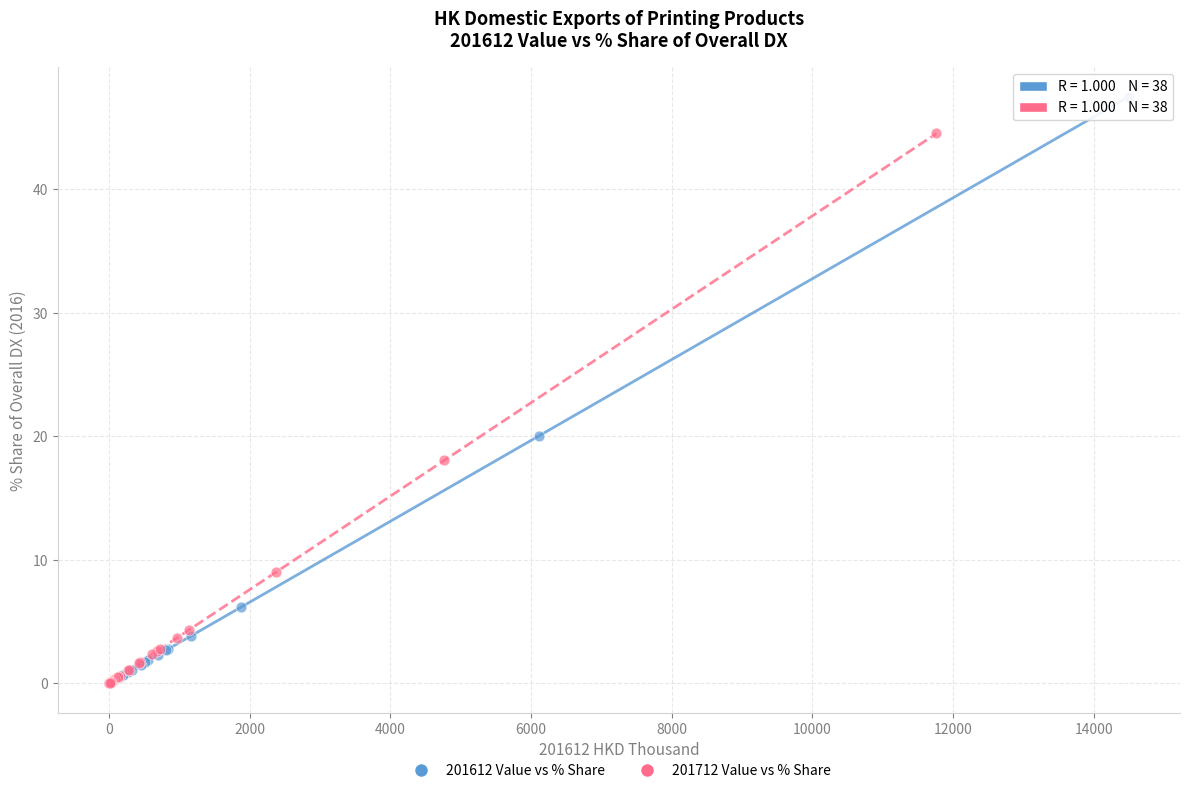

Which series has the largest Y range (max minus min)?

201612 Value vs % Share